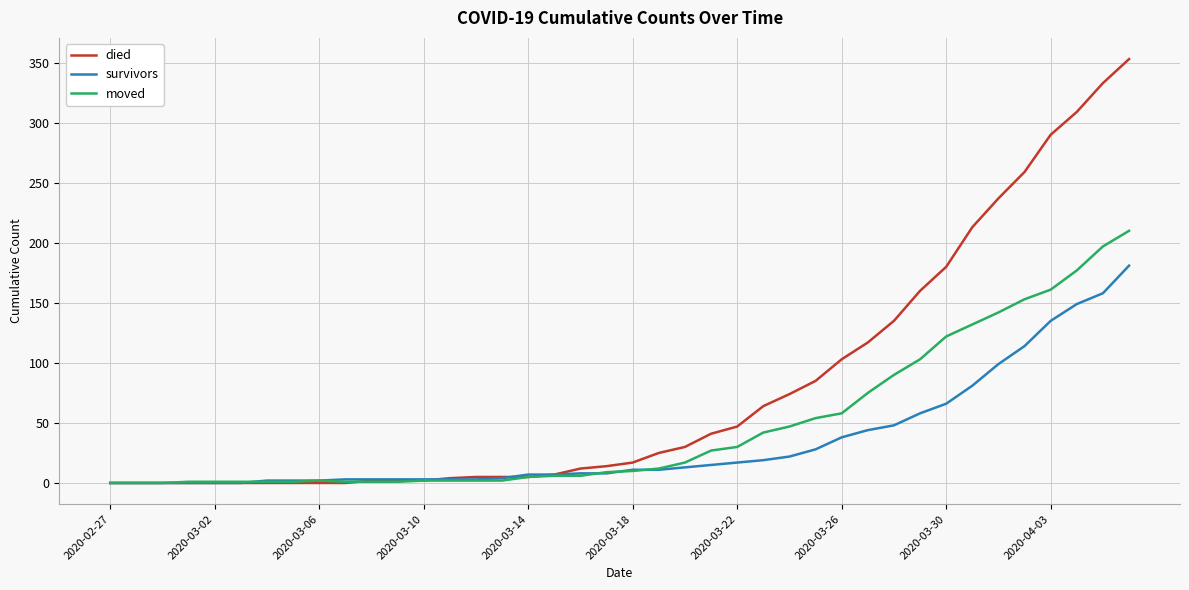

Rank the series by their average value, from highest to lowest.

died, moved, survivors